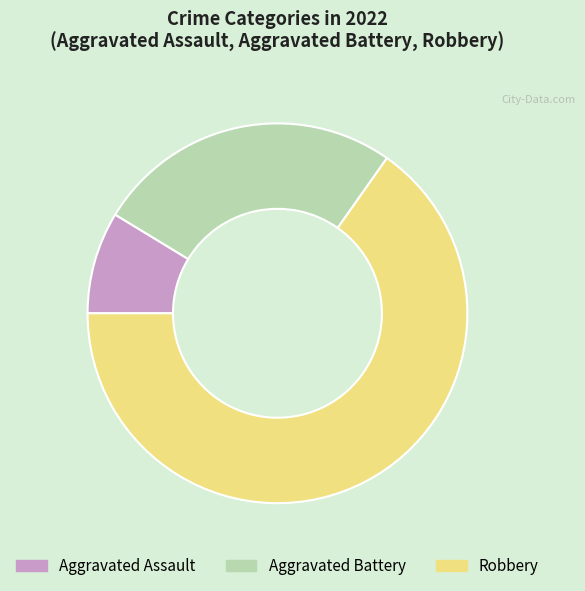

Count the number of slices in the pie.

3